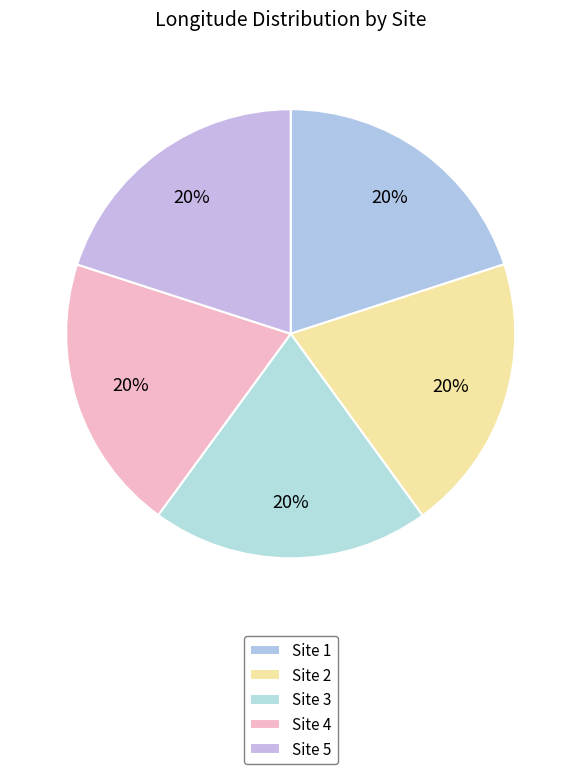

How many slices are in this pie chart?

5